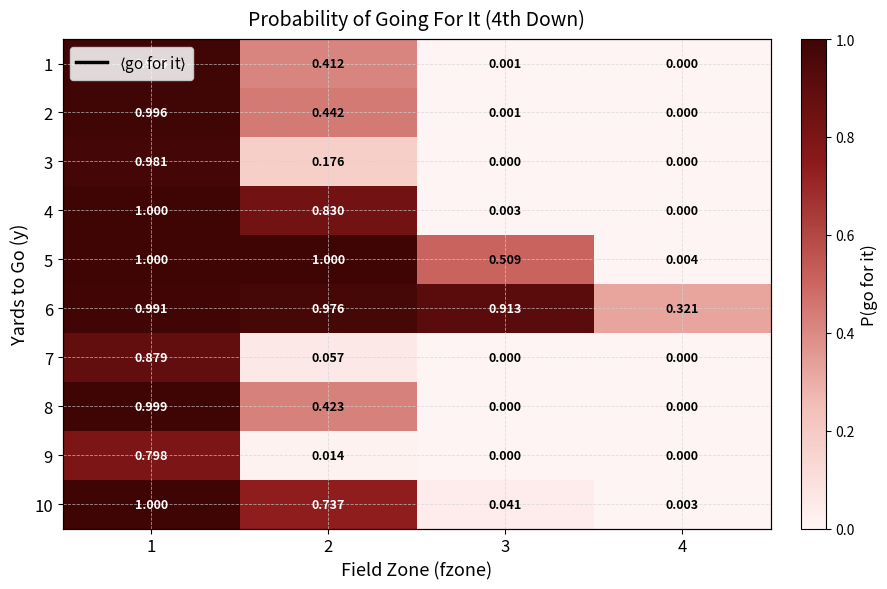

True or false: 10 has a value of 0.0 at 4.

True